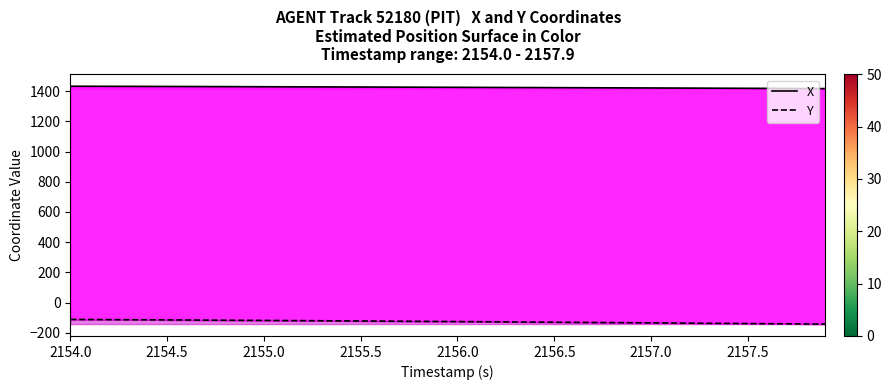

List the series in order of their peak value, lowest first.

Y, X